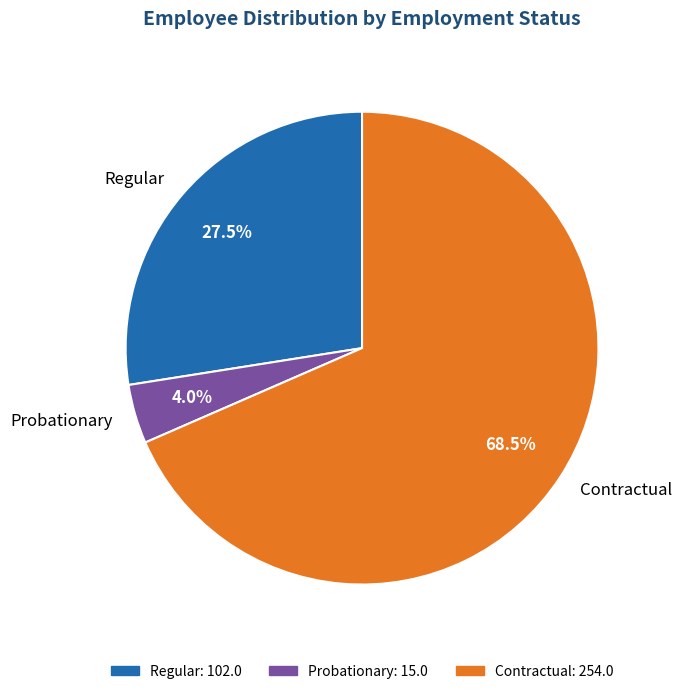

Count the number of slices in the pie.

3